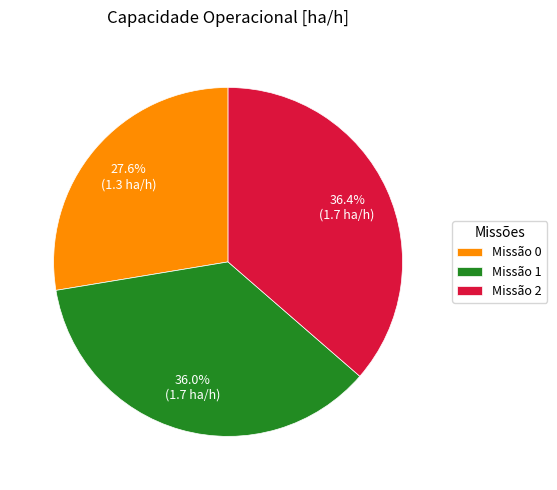

Which category has the smallest portion of the pie?

Missão 0